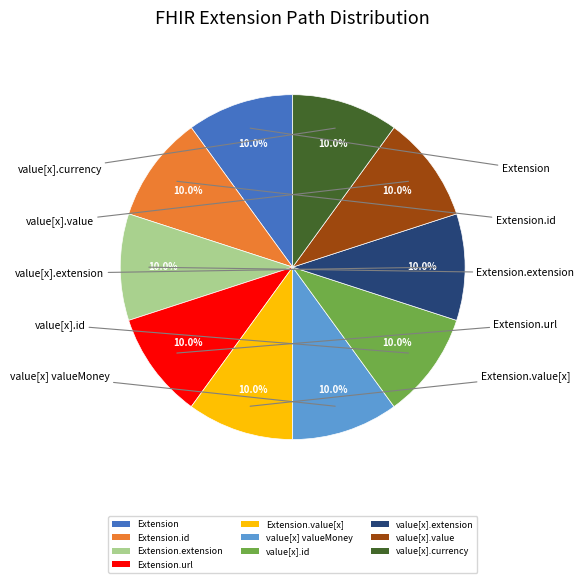

Is there any slice that represents more than half of the pie?

No